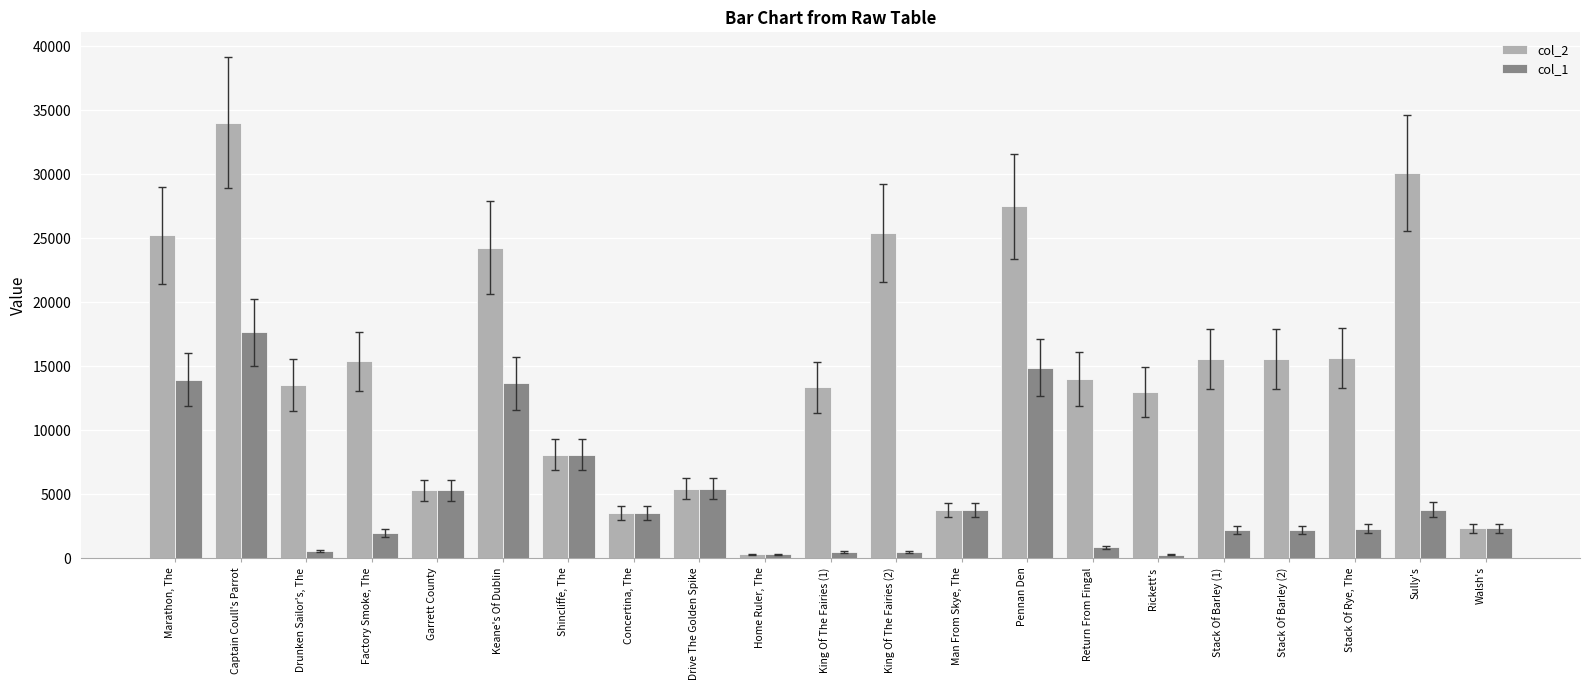

How many groups of bars are there?

21